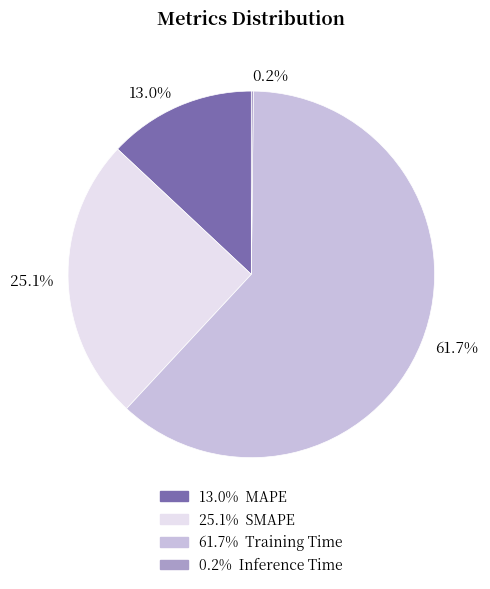

Does any single category account for the majority?

Yes